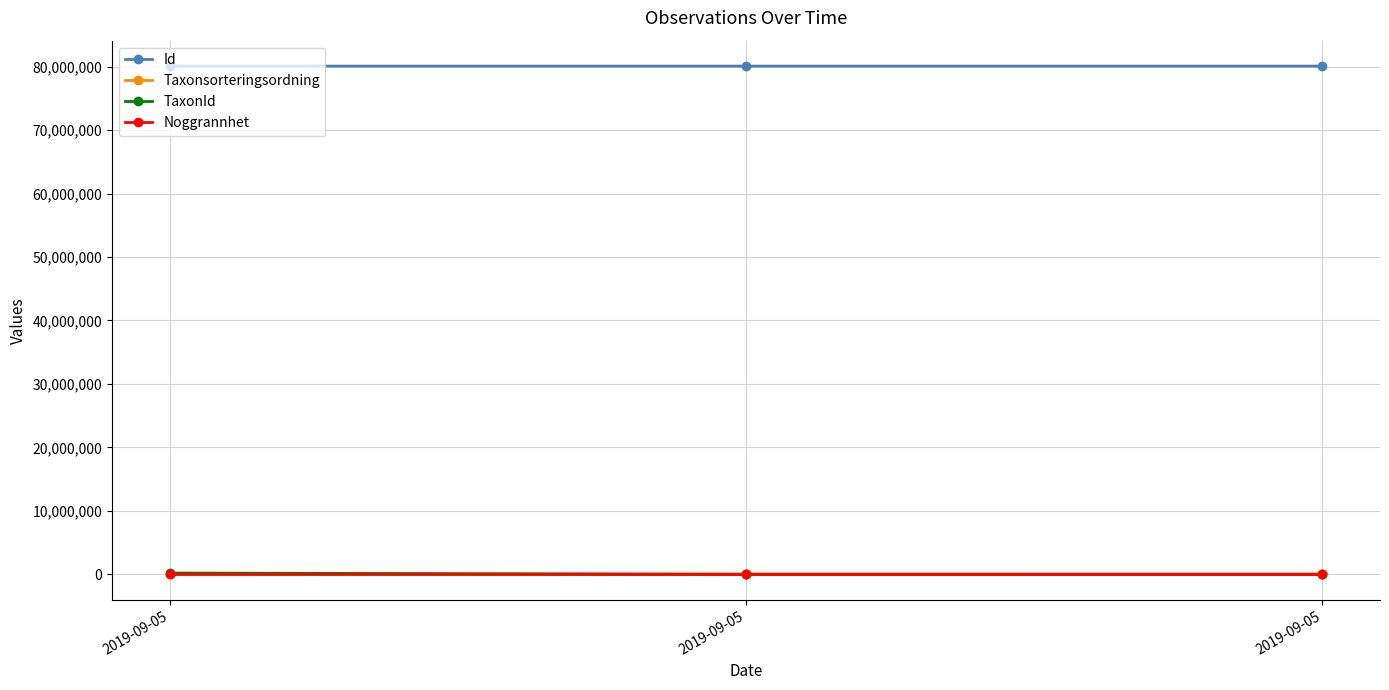

Reading left to right, extract all data points from this chart.

Id: 80071911	80071924	80071943
Taxonsorteringsordning: 103265	90645	93375
TaxonId: 221144	4361	2180
Noggrannhet: 10	10	10